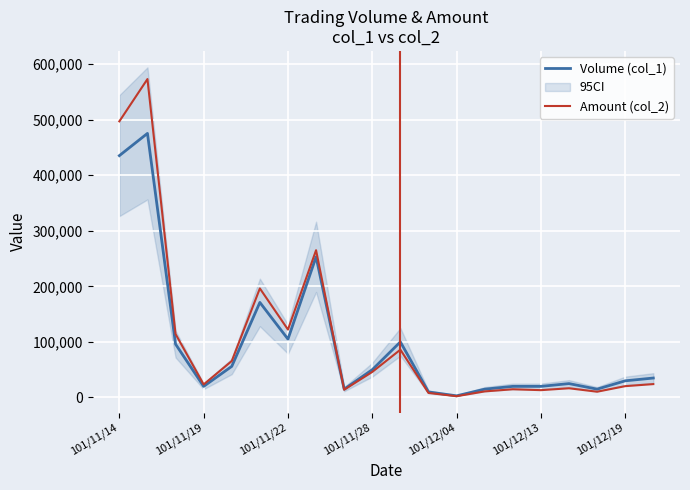

What is the sum of the Amount (col_2) values at 11 and 101/11/22?

122330